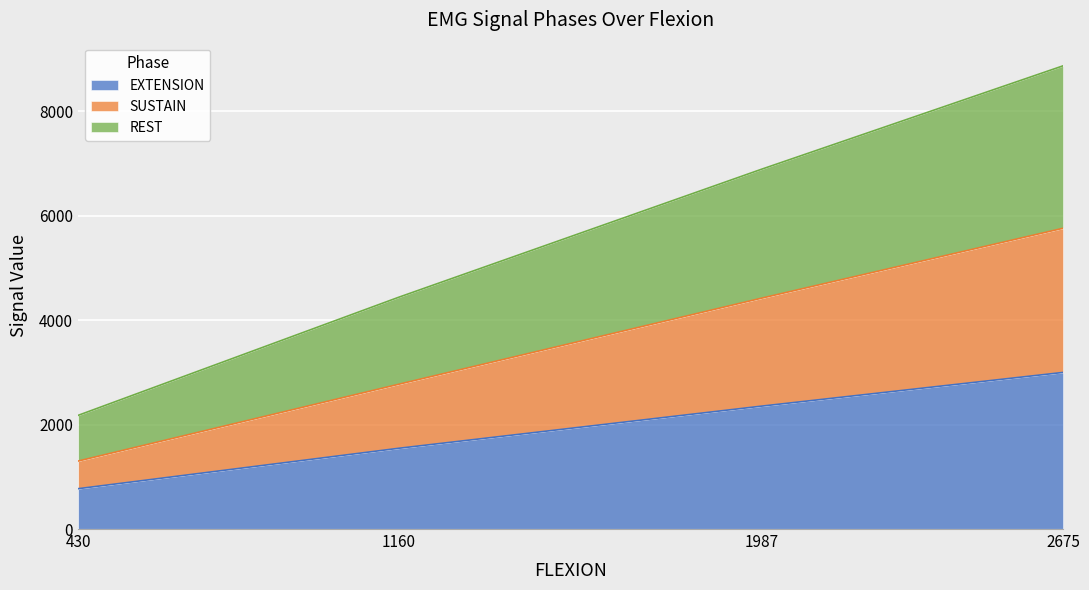

Which series has the largest range (max minus min)?

REST